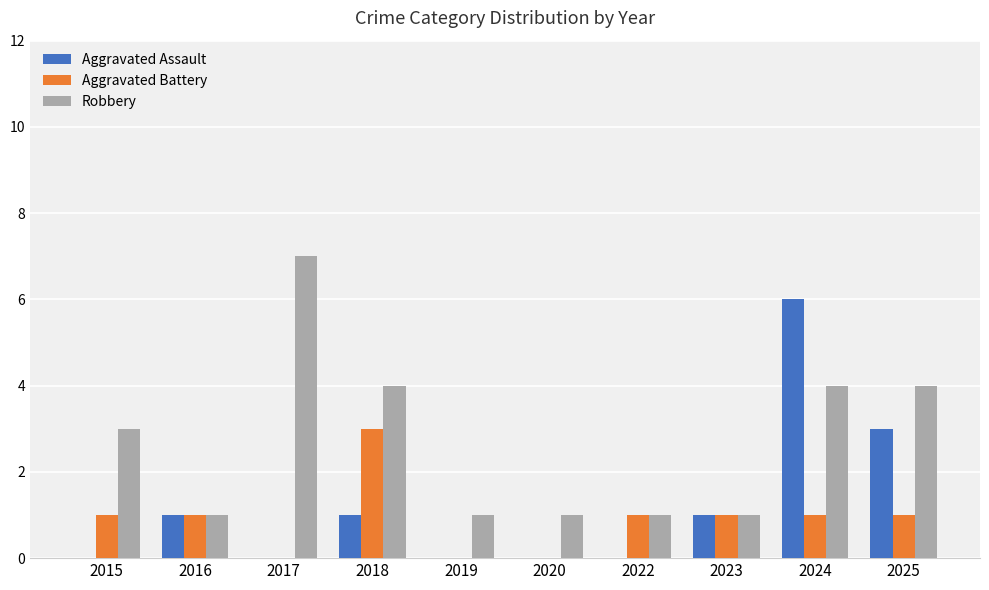

Between 2017 and 2020, which series saw the biggest shift?

Robbery